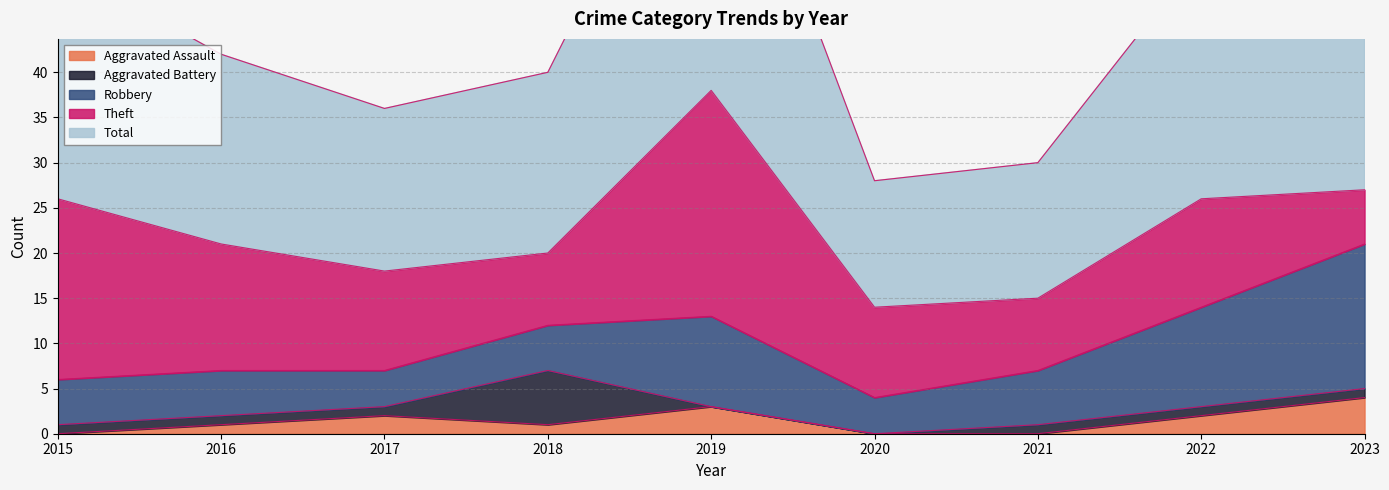

What is the difference between the highest and lowest values at 2022?

26